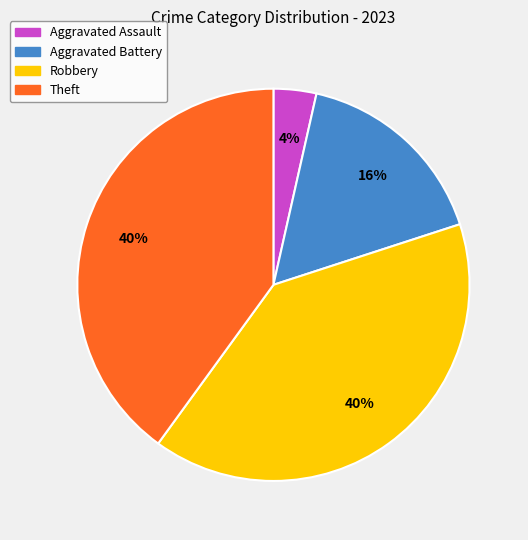

How many slices are in this pie chart?

4